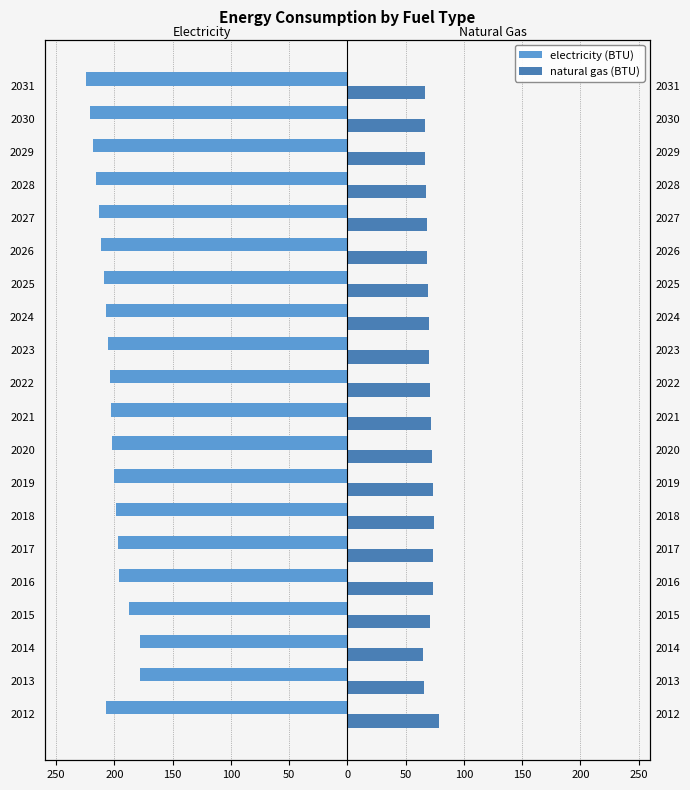

What is the value of the natural gas (BTU) bar at the 10th from the left?

65.7